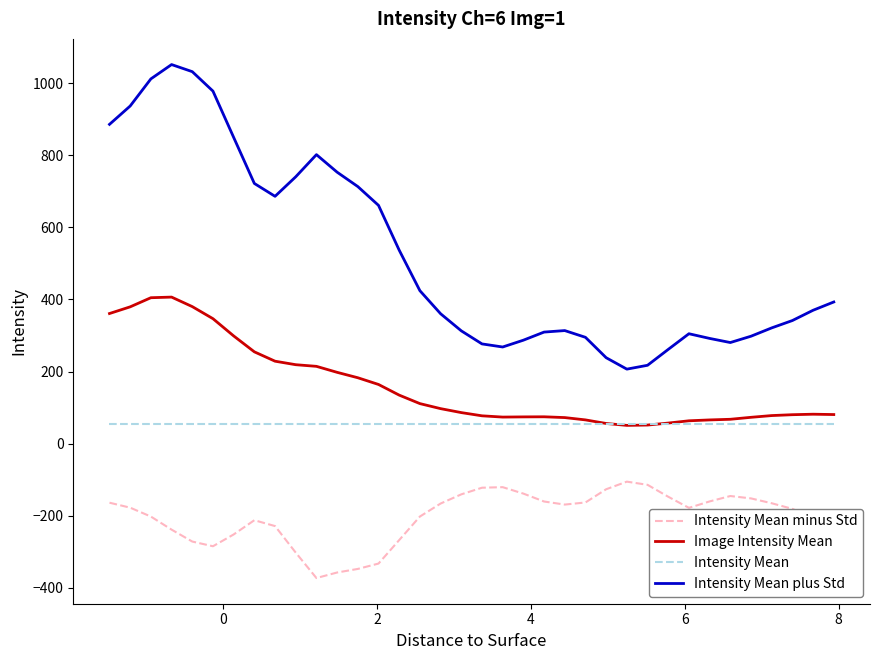

List the series in order of their peak value, lowest first.

Intensity Mean minus Std, Intensity Mean, Image Intensity Mean, Intensity Mean plus Std